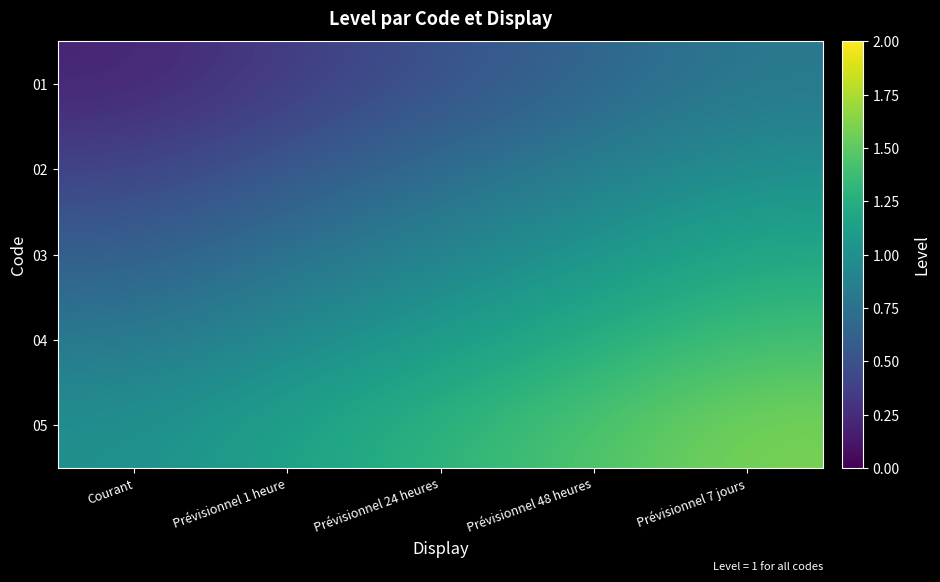

At how many categories does at least one series exceed 0?

5